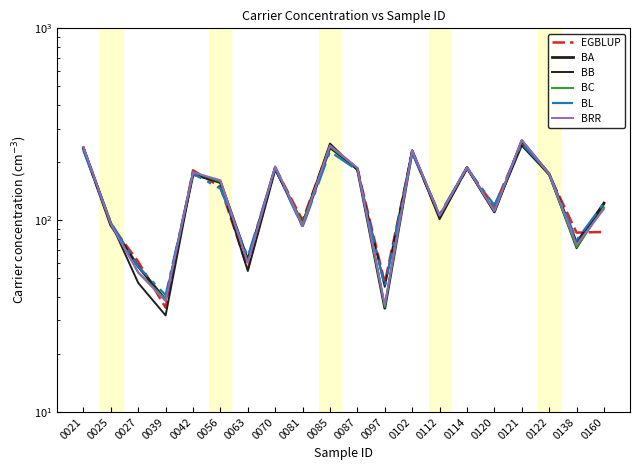

Reading left to right, what are all the values shown in this chart?

EGBLUP: 0021=235.7	0025=94.9	0027=60.8	0039=35.0	0042=182.0	0056=149.2	0063=55.7	0070=187.8	0081=99.7	0085=244.5	0087=186.2	0097=47.1	0102=226.5	0112=103.7	0114=185.6	0120=118.3	0121=253.6	0122=172.8	0138=86.1	0160=86.8
BA: 0021=236.9	0025=94.2	0027=57.4	0039=38.4	0042=173.1	0056=158.4	0063=61.9	0070=187.8	0081=93.7	0085=239.3	0087=185.3	0097=34.8	0102=229.4	0112=104.7	0114=188.3	0120=110.5	0121=259.0	0122=174.1	0138=76.2	0160=122.8
BB: 0021=240.3	0025=97.4	0027=47.1	0039=31.9	0042=175.1	0056=156.1	0063=54.3	0070=182.6	0081=97.1	0085=250.8	0087=182.1	0097=45.0	0102=231.5	0112=101.2	0114=185.9	0120=112.0	0121=244.7	0122=172.5	0138=71.4	0160=121.3
BC: 0021=238.0	0025=96.8	0027=53.5	0039=38.7	0042=178.6	0056=158.7	0063=60.4	0070=189.6	0081=95.9	0085=241.8	0087=186.9	0097=35.3	0102=229.8	0112=105.7	0114=188.1	0120=111.5	0121=259.4	0122=172.6	0138=72.2	0160=116.6
BL: 0021=230.0	0025=97.5	0027=57.3	0039=40.7	0042=174.6	0056=146.0	0063=64.7	0070=186.6	0081=91.9	0085=227.9	0087=182.2	0097=45.0	0102=222.8	0112=107.8	0114=186.9	0120=119.7	0121=250.5	0122=175.2	0138=78.8	0160=122.4
BRR: 0021=240.4	0025=95.3	0027=53.2	0039=37.8	0042=177.5	0056=161.6	0063=60.0	0070=190.6	0081=93.2	0085=245.1	0087=187.3	0097=36.2	0102=230.8	0112=105.6	0114=188.6	0120=111.6	0121=262.0	0122=174.3	0138=74.7	0160=114.2